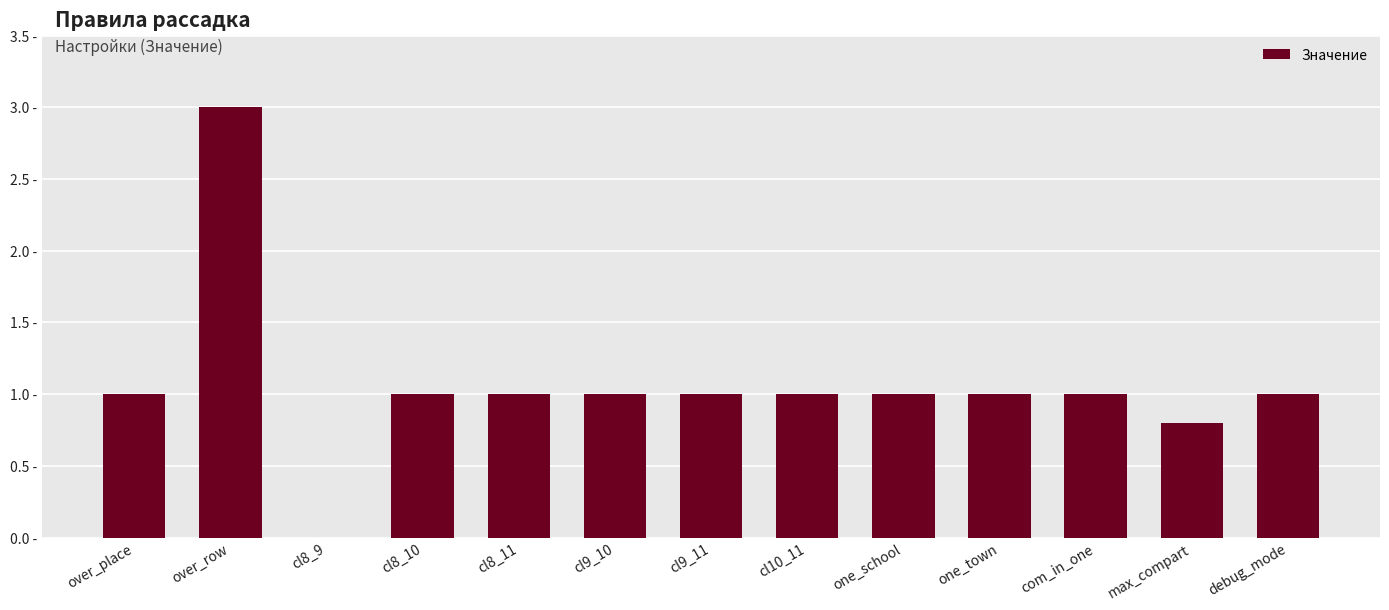

Rank the categories by value from lowest to highest.

cl8_9, max_compart, over_place, cl8_10, cl8_11, cl9_10, cl9_11, cl10_11, one_school, one_town, com_in_one, debug_mode, over_row